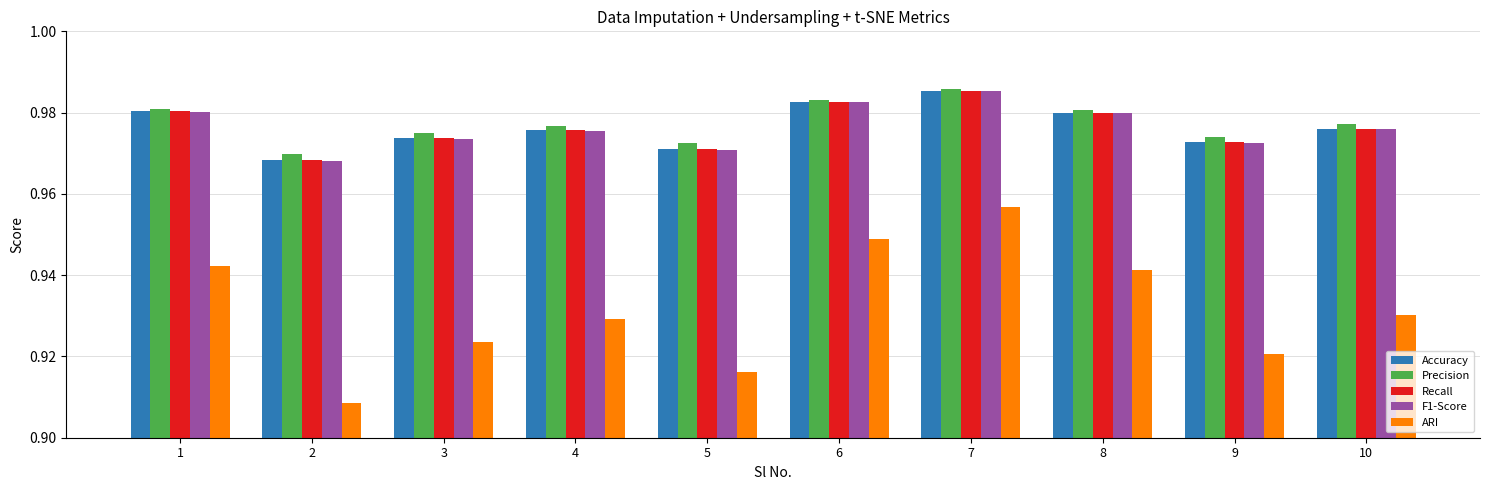

Is the value of Recall at 1 greater than the value of Accuracy at 7?

No